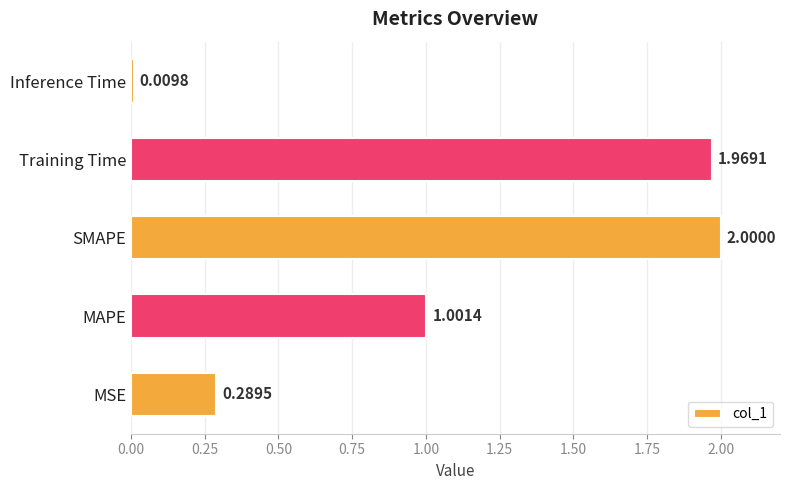

What is the difference between the maximum and minimum values?

2.0